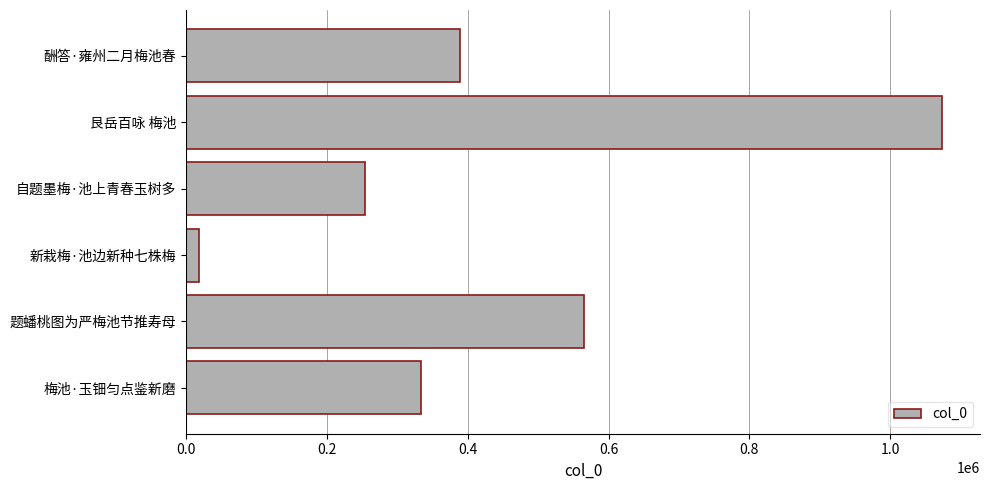

Reading bottom to top, transcribe all the data shown in this chart.

梅池·玉钿匀点鉴新磨=333712	题蟠桃图为严梅池节推寿母=564773	新栽梅·池边新种七株梅=18730	自题墨梅·池上青春玉树多=253598	艮岳百咏 梅池=1074128	酬答·雍州二月梅池春=389222